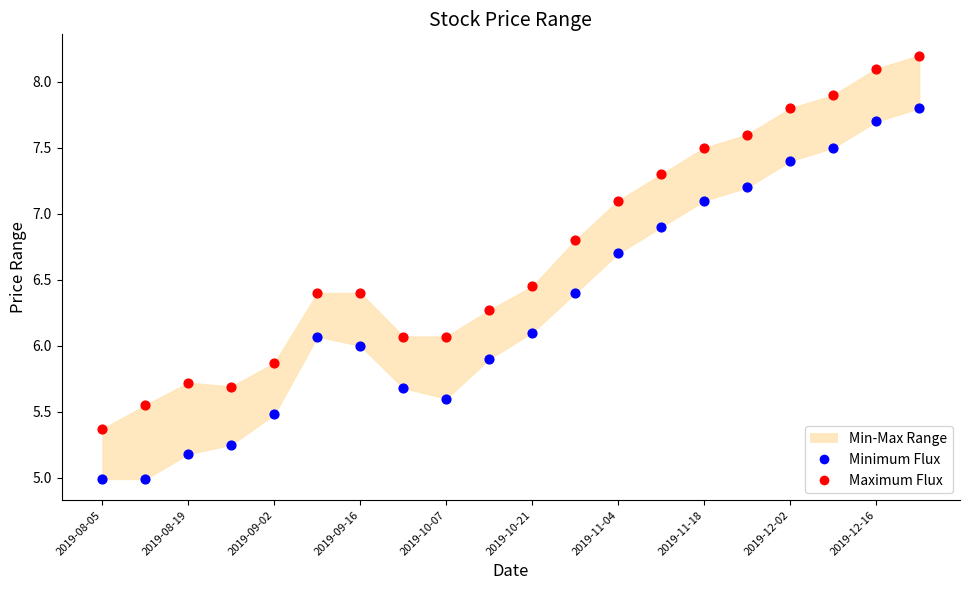

Which series reaches the maximum Y coordinate?

Maximum Flux